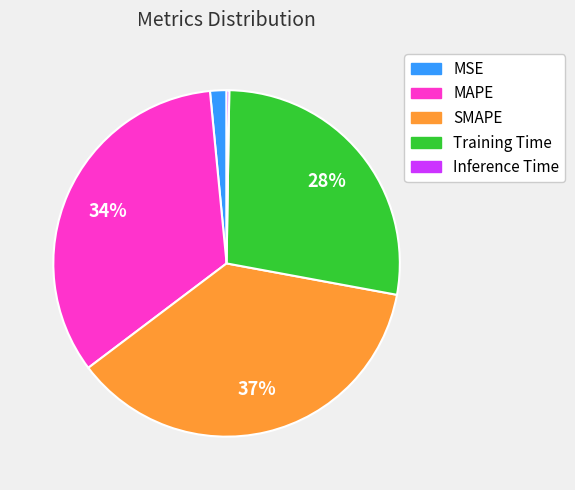

Between SMAPE and Training Time, which is larger?

SMAPE